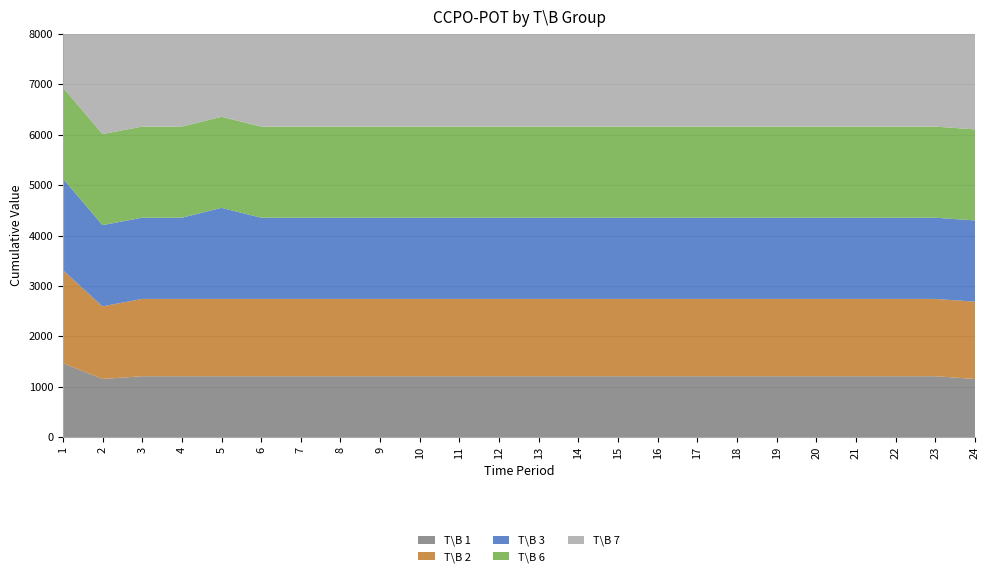

Reading right to left, transcribe all the data shown in this chart.

T\B 1: 1154.2	1208.5	1208.5	1208.5	1208.5	1208.5	1208.5	1208.5	1208.5	1208.5	1208.5	1208.5	1208.5	1208.5	1208.5	1208.5	1208.5	1208.5	1208.5	1208.5	1208.5	1208.5	1154.2	1468.5
T\B 2: 1534.5	1534.5	1534.5	1534.5	1534.5	1534.5	1534.5	1534.5	1534.5	1534.5	1534.5	1534.5	1534.5	1534.5	1534.5	1534.5	1534.5	1534.5	1534.5	1534.5	1534.5	1534.5	1441.5	1847.2
T\B 3: 1612.0	1612.0	1612.0	1612.0	1612.0	1612.0	1612.0	1612.0	1612.0	1612.0	1612.0	1612.0	1612.0	1612.0	1612.0	1612.0	1612.0	1612.0	1612.0	1808.0	1612.0	1612.0	1612.0	1818.9
T\B 6: 1808.0	1808.0	1808.0	1808.0	1808.0	1808.0	1808.0	1808.0	1808.0	1808.0	1808.0	1808.0	1808.0	1808.0	1808.0	1808.0	1808.0	1808.0	1808.0	1808.0	1808.0	1808.0	1808.0	1808.0
T\B 7: 2000.0	2000.0	2000.0	1999.9	1960.0	2000.0	2000.0	2000.0	2000.0	2000.0	2000.0	2000.0	2000.0	2000.0	2000.0	2000.0	2000.0	2000.0	2000.0	2000.0	2000.0	2000.0	2000.0	2070.0